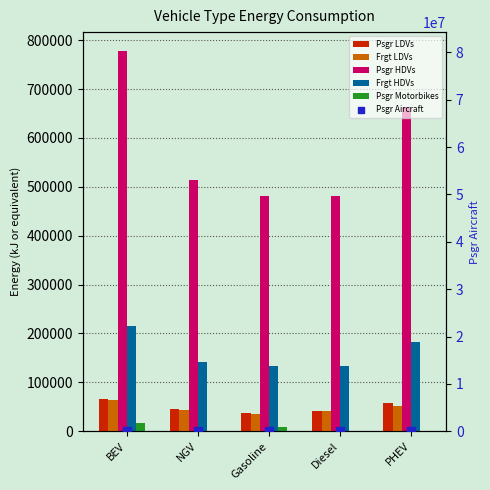

Between Diesel and Gasoline, which is larger?

Diesel